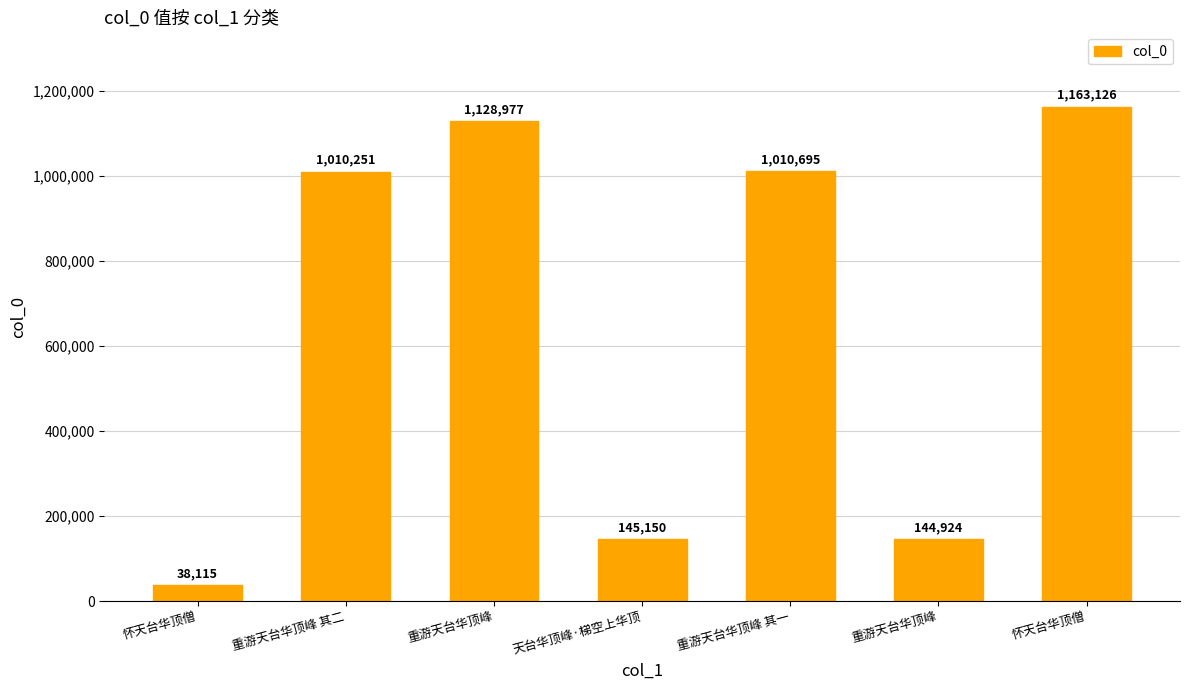

What is the label of the 5th bar from the right?

重游天台华顶峰